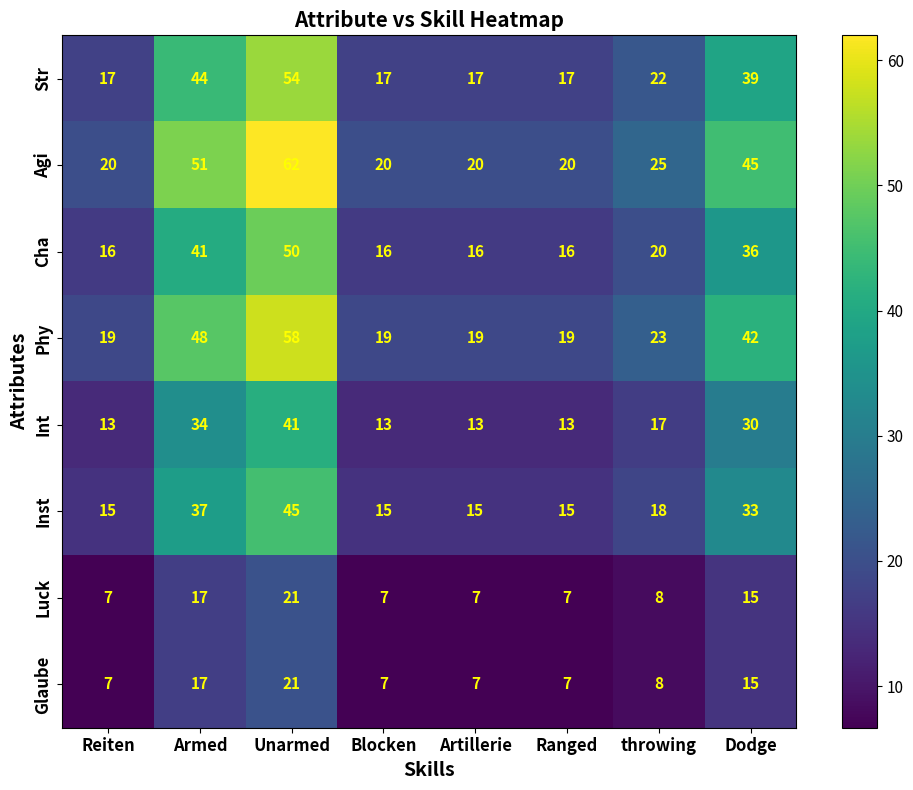

What is the total value across all series at Artillerie?

114